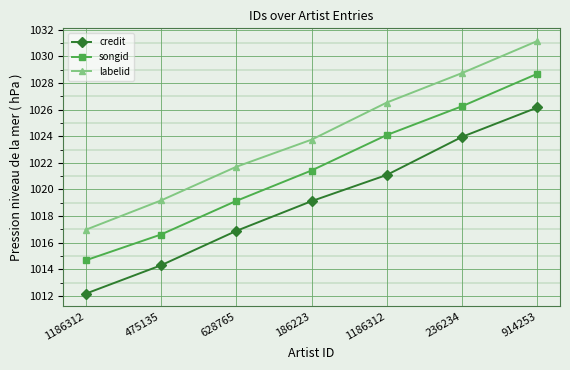

What value does the credit series have at 186223?

1019.1